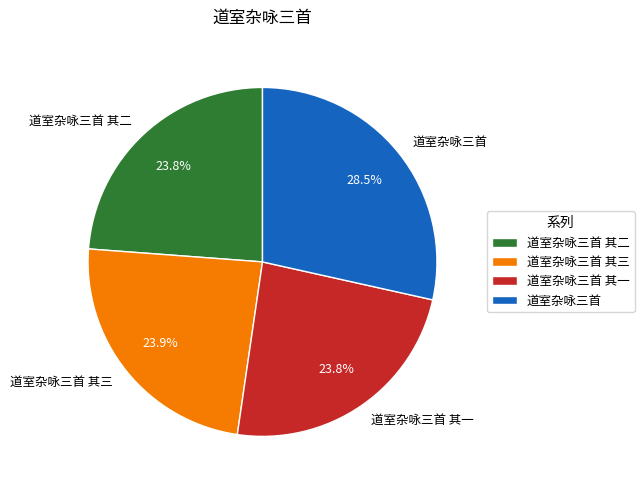

Does 道室杂咏三首 represent more than half of the total?

No